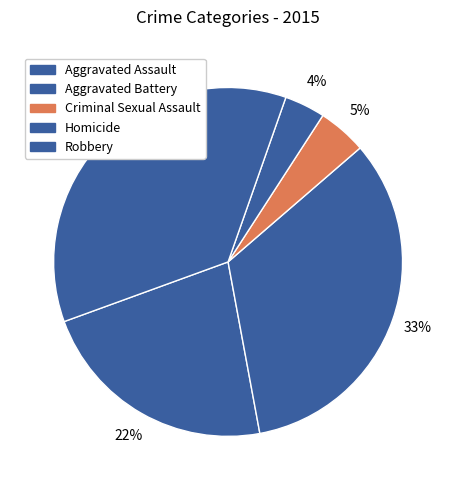

How many segments does this pie chart have?

5